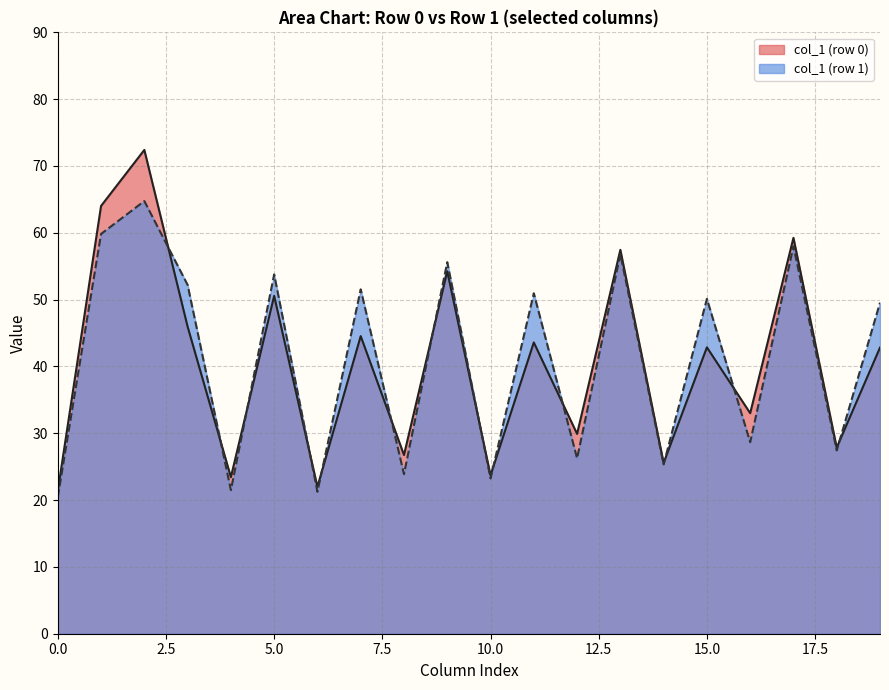

What is the lowest value of the col_1 (row 0) series?

21.4